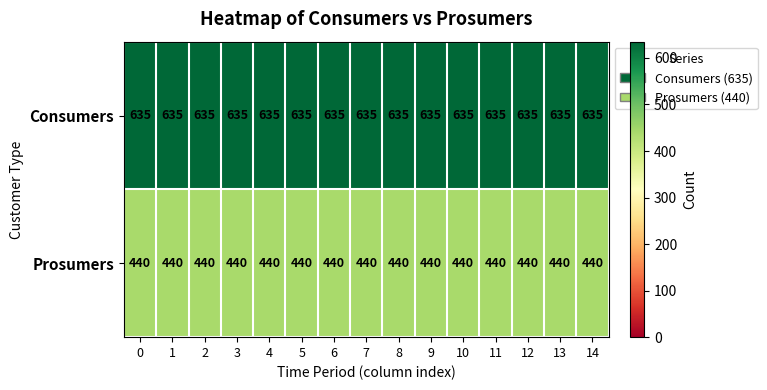

List the series in order of their overall mean, highest first.

Consumers, Prosumers